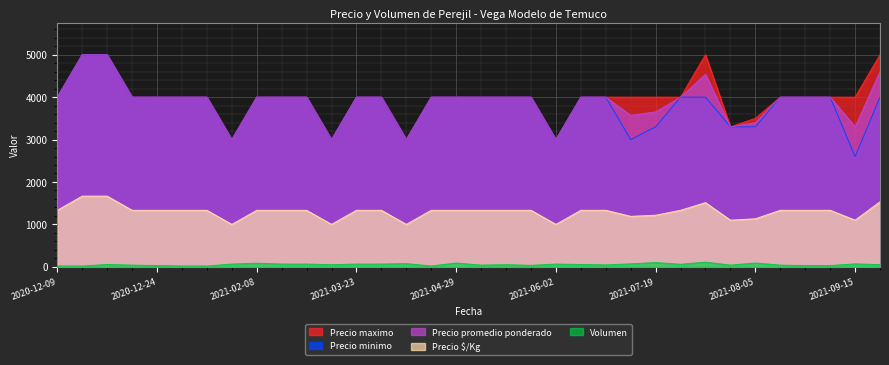

True or false: Precio promedio ponderado has more than 2 points higher than both neighbors.

False